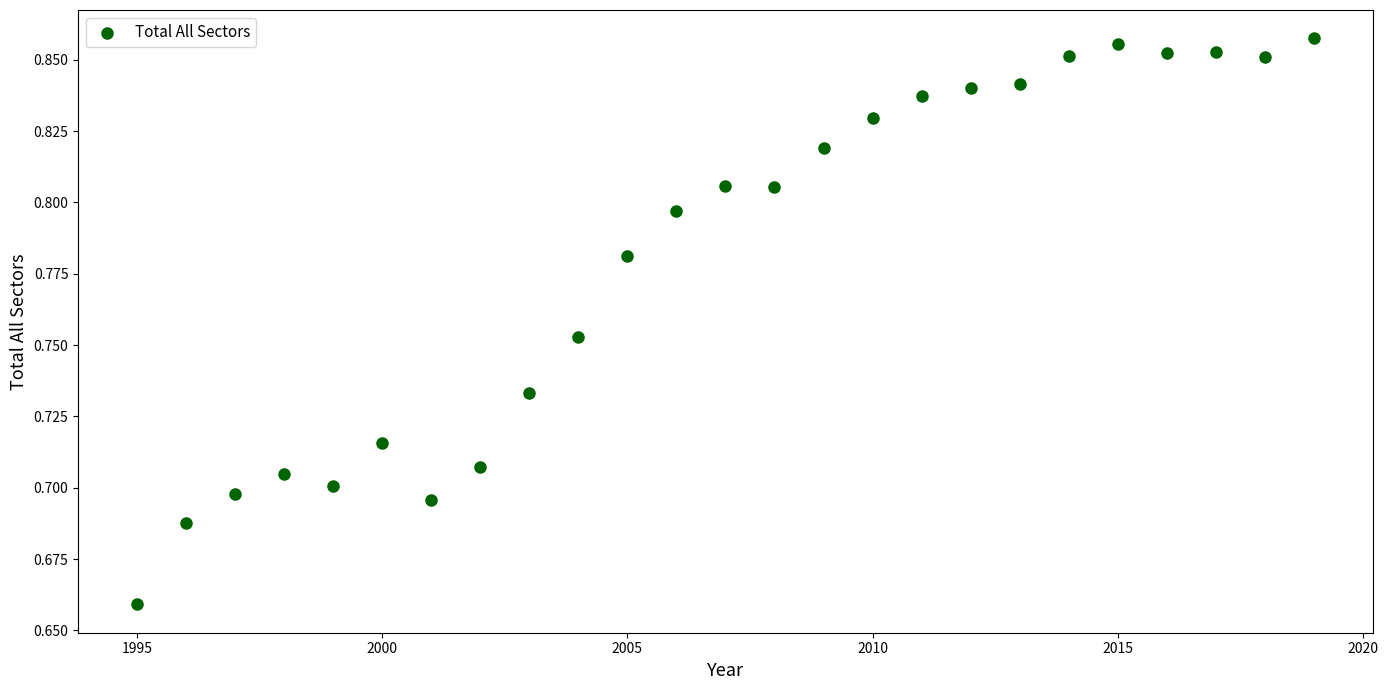

How many points are shown in the scatter plot?

25